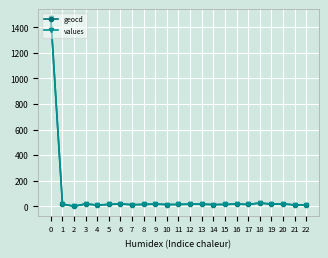

What is the highest value of the values series?

1469.0